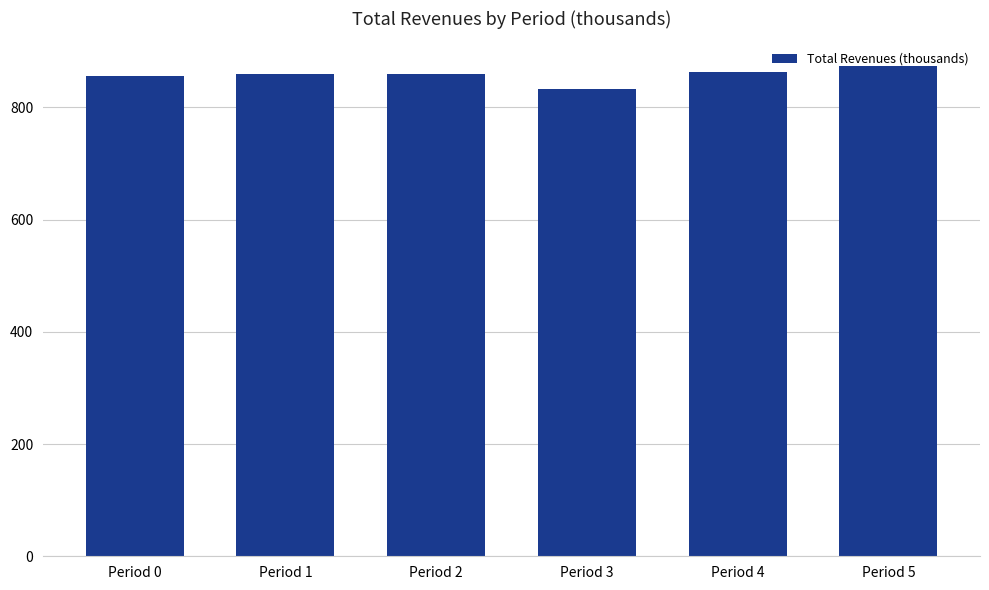

Which category has the lowest value across all series?

Period 3